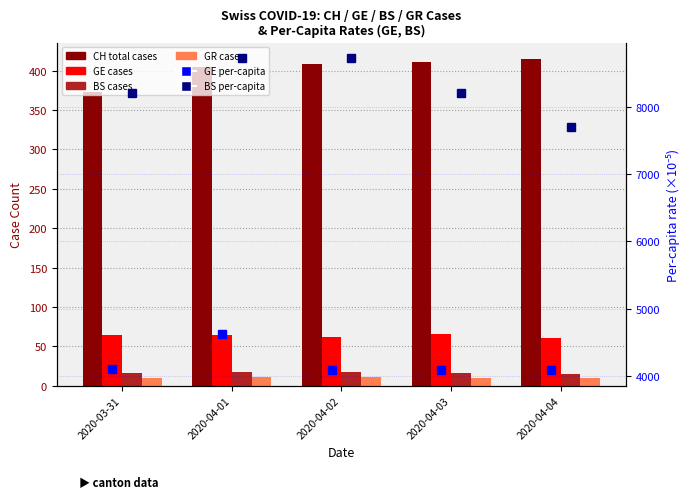

What are all the series names shown in the legend?

CH (total cases), GE cases, BS cases, GR cases, GE per-capita ×10⁻⁵, BS per-capita ×10⁻⁵